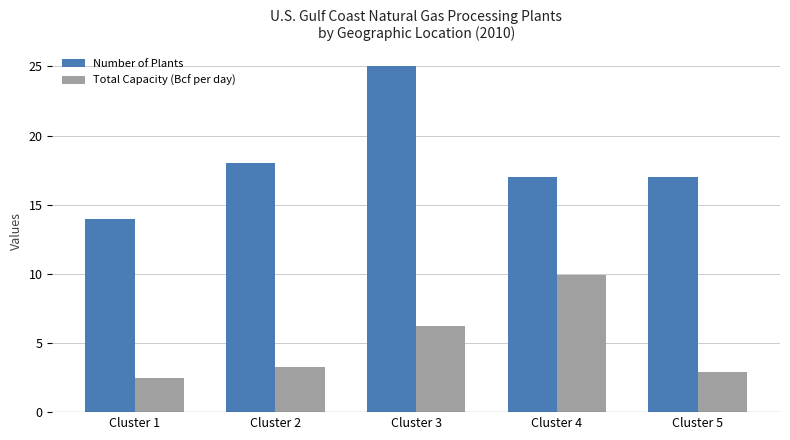

What is the highest value of the Total Capacity (Bcf per day) series?

9.9